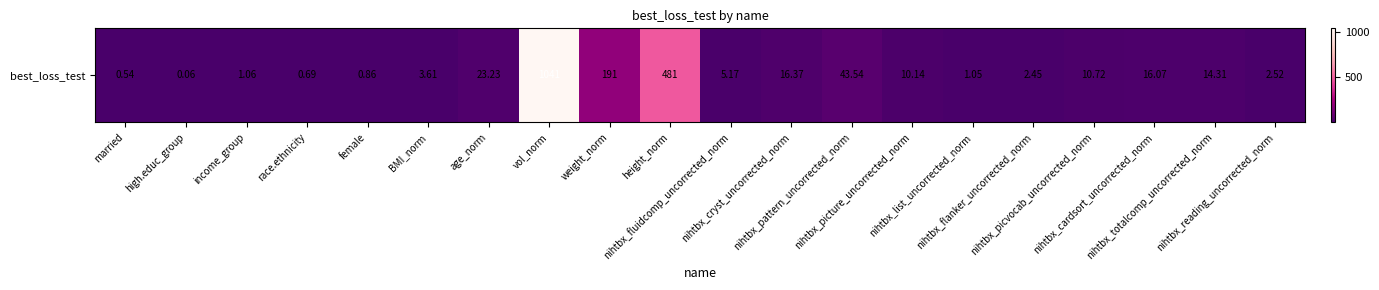

Which has a higher value, nihtbx_picvocab_uncorrected_norm or nihtbx_cardsort_uncorrected_norm?

nihtbx_cardsort_uncorrected_norm